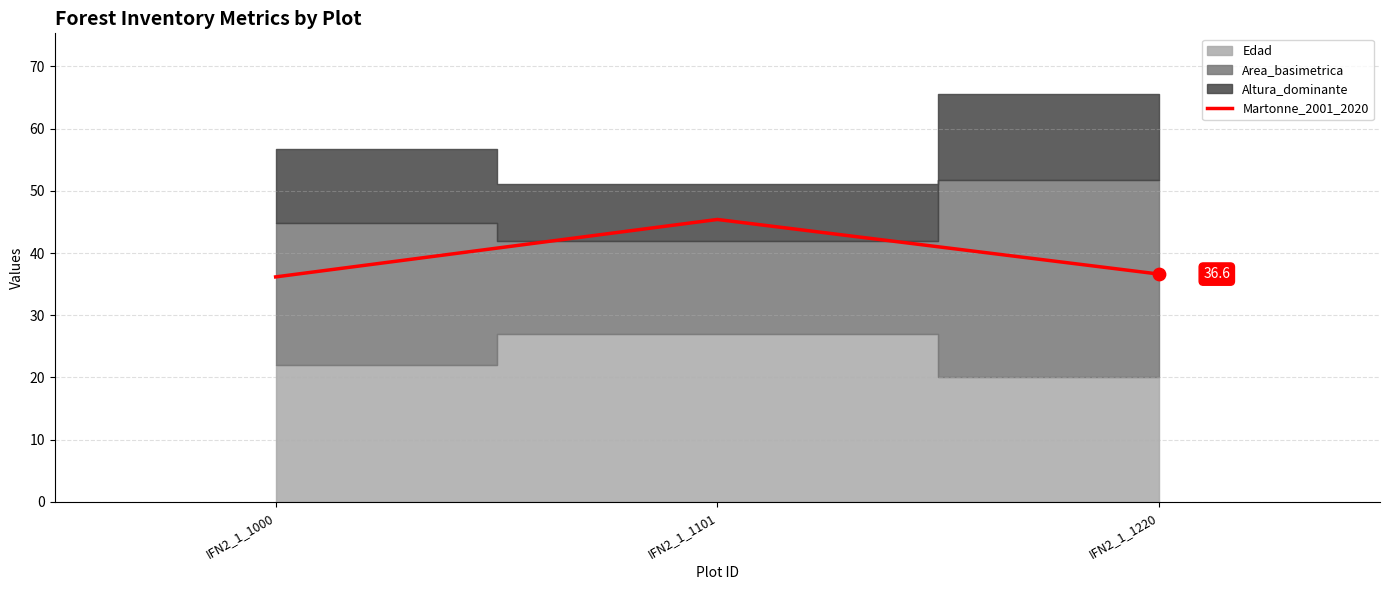

Between IFN2_1_1000 and IFN2_1_1220, which is larger?

IFN2_1_1220